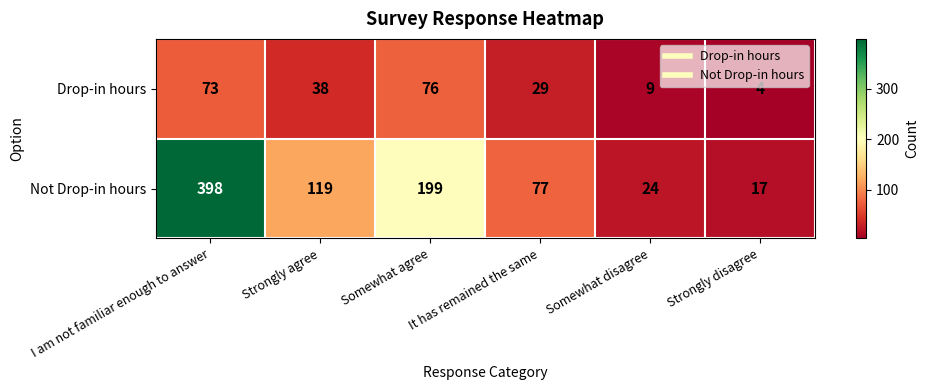

Count the number of categories in the chart.

6